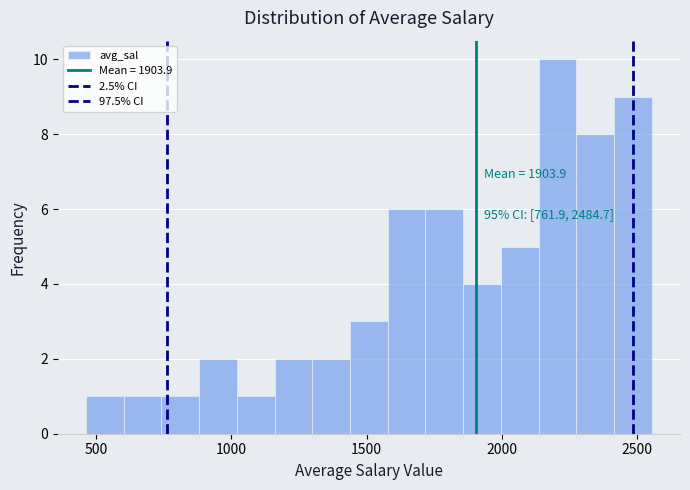

Around what value on the x-axis is the tallest bar? Give the approximate position of its centre, as read against the axis.

2200